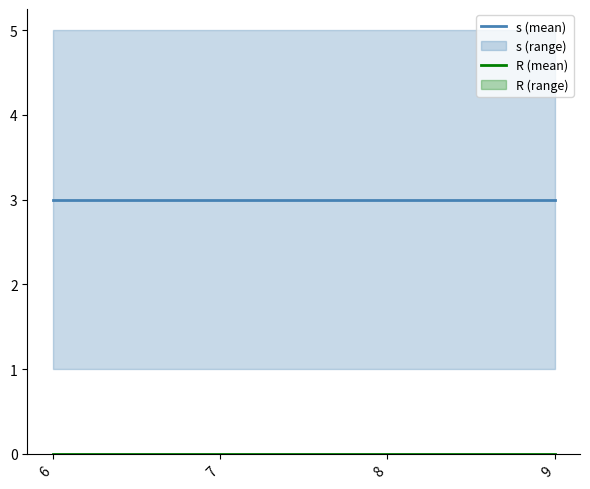

Reading left to right, extract all data points from this chart.

s (mean): 3	3	3	3
R (mean): 0	0	0	0